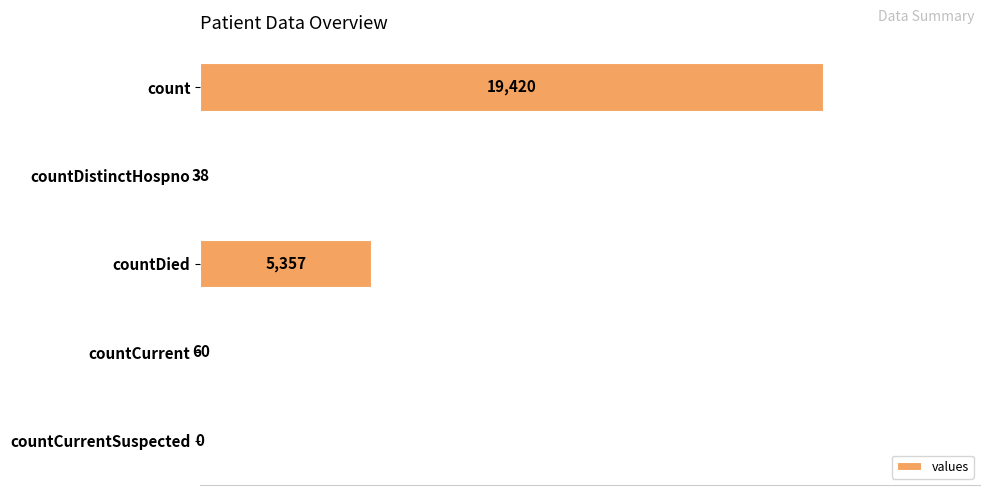

Which has a higher value, countDied or countCurrentSuspected?

countDied